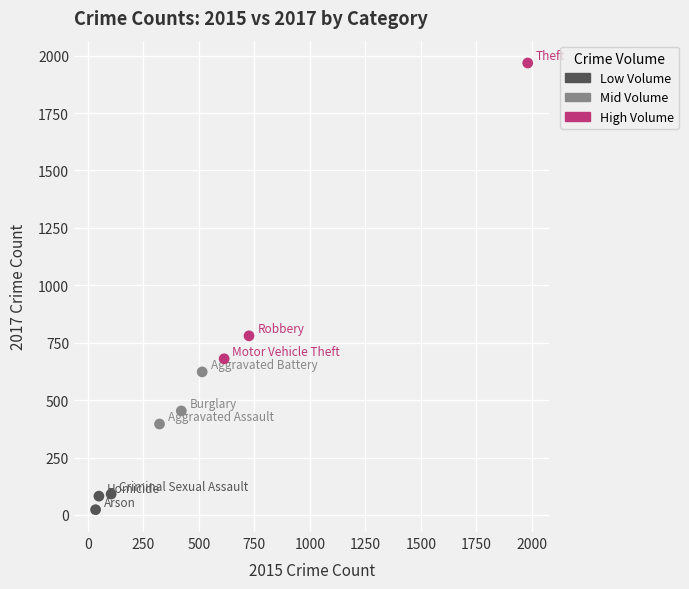

Which series has the largest Y range (max minus min)?

High Volume